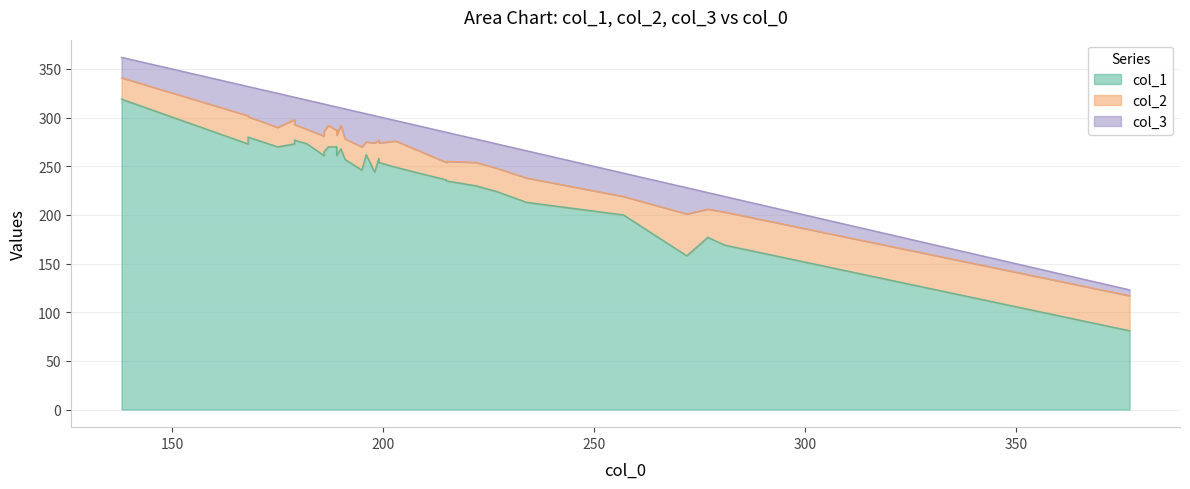

Reading right to left, transcribe all the data shown in this chart.

col_1: 196=262	190=268	195=246	168=280	199=258	191=257	187=270	215=236	189=261	179=273	215=235	186=265	227=224	203=249	179=277	175=270	182=273	186=261	222=230	198=244	257=200	168=273	272=158	138=319	281=169	189=270	277=177	199=254	377=81	234=213
col_2: 196=13	190=24	195=24	168=21	199=19	191=21	187=22	215=18	189=21	179=25	215=20	186=21	227=24	203=27	179=16	175=20	182=15	186=20	222=24	198=30	257=19	168=29	272=43	138=22	281=34	189=17	277=29	199=20	377=36	234=25
col_3: 196=29	190=18	195=35	168=31	199=24	191=31	187=21	215=31	189=29	179=23	215=30	186=28	227=25	203=21	179=28	175=35	182=30	186=33	222=24	198=28	257=24	168=30	272=27	138=21	281=16	189=24	277=17	199=27	377=6	234=28